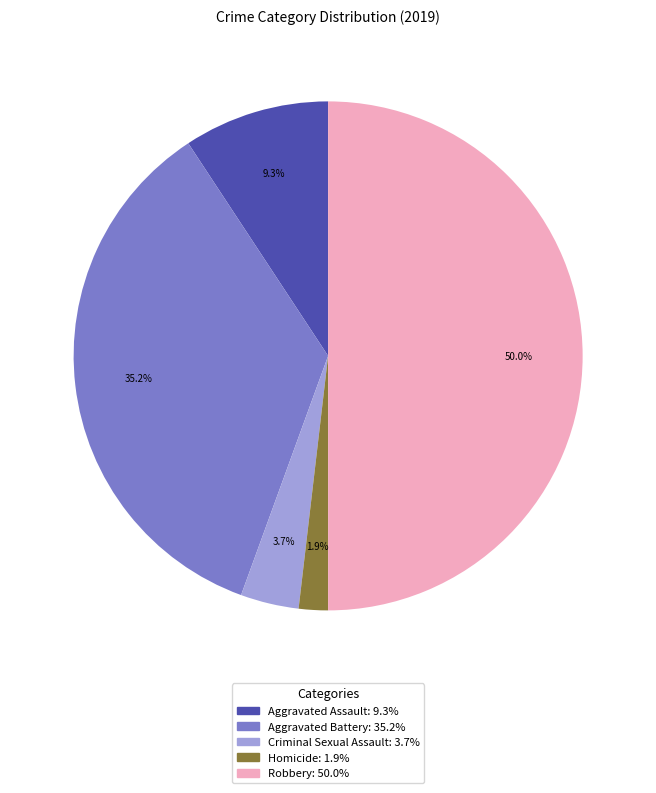

Which category has the biggest portion of the pie?

Robbery